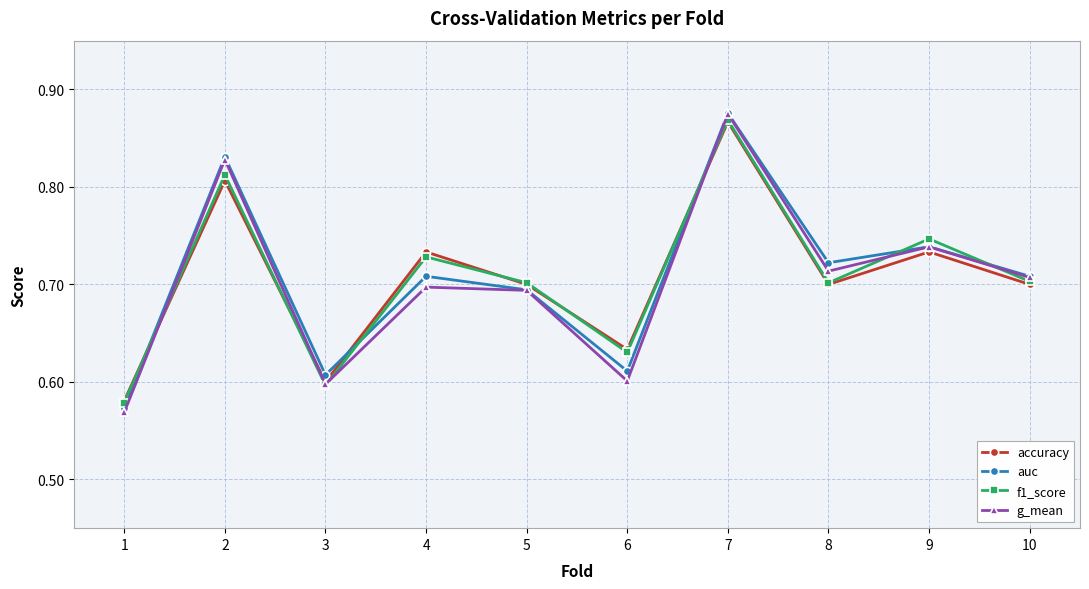

At which category is the sum across all series the highest?

7